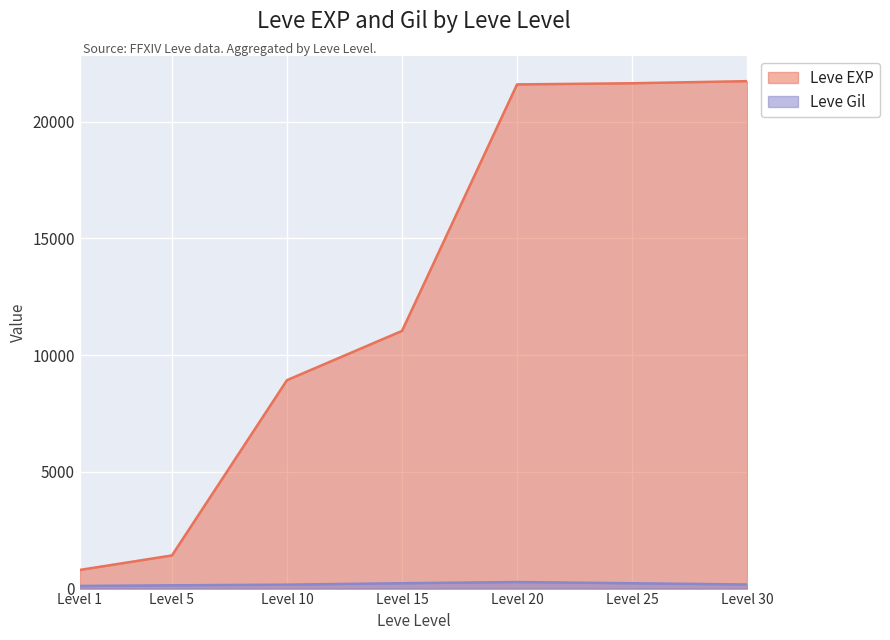

What is the difference between the second highest and second lowest values in the Leve EXP series?

20230